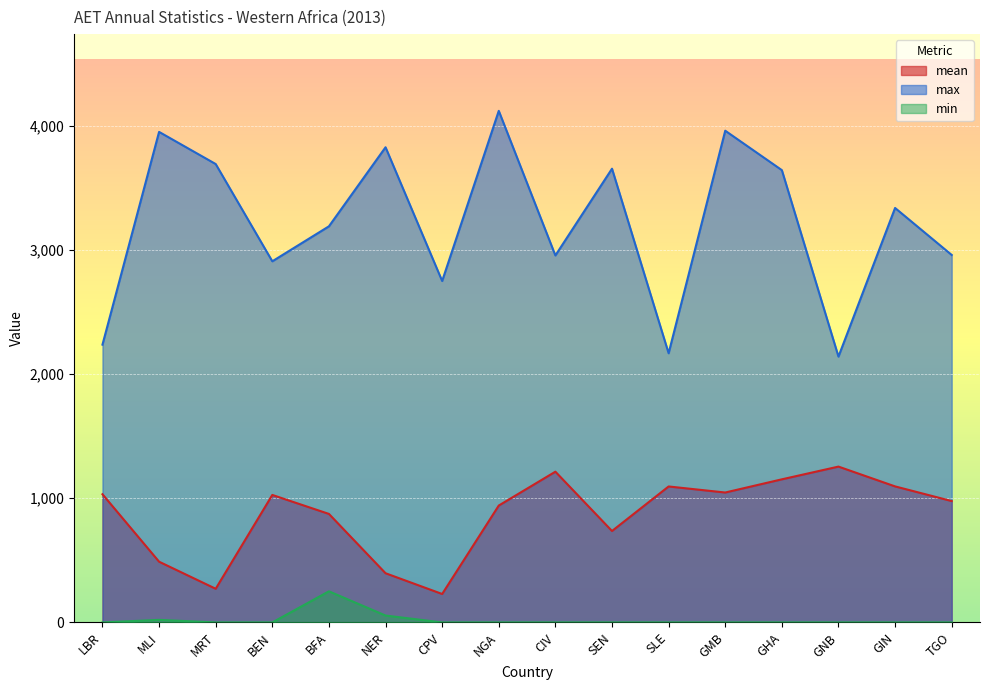

How many distinct data groups are displayed?

3